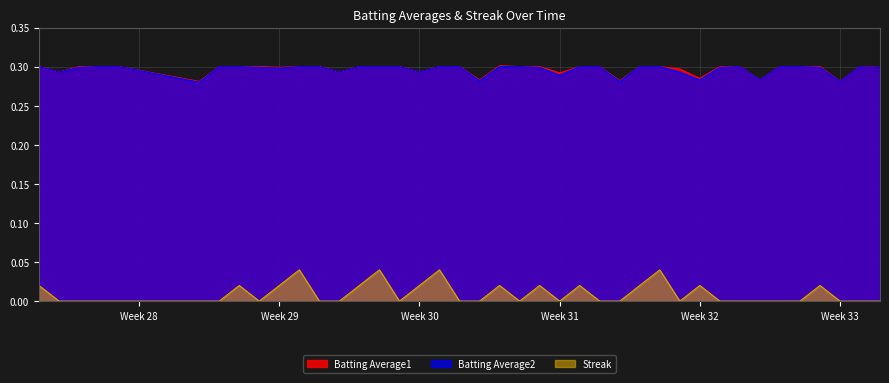

What are all the series names shown in the legend?

Batting Average1, Batting Average2, Streak